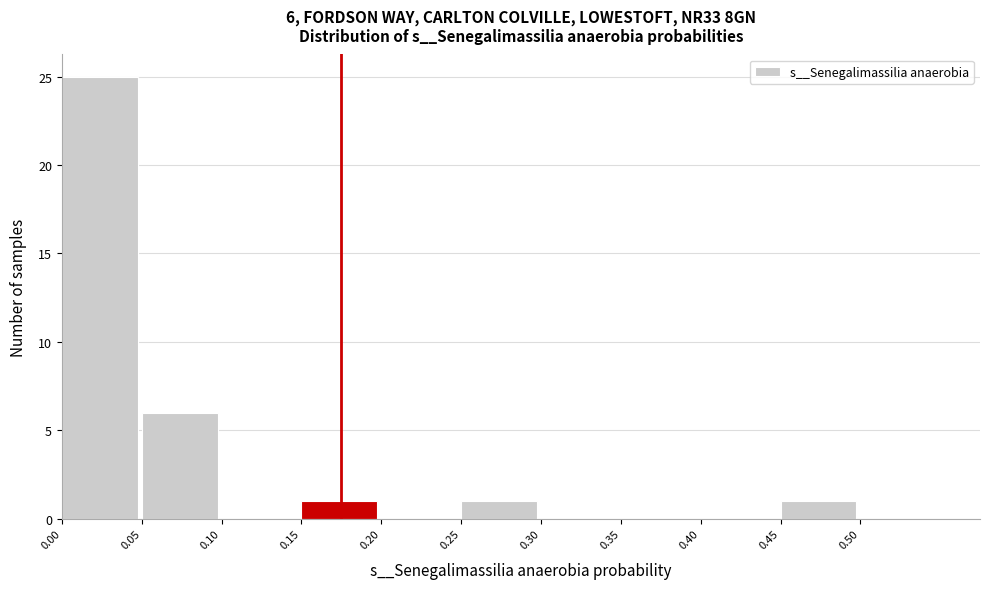

Which range on the x-axis has the tallest bar?

0.00 to 0.05